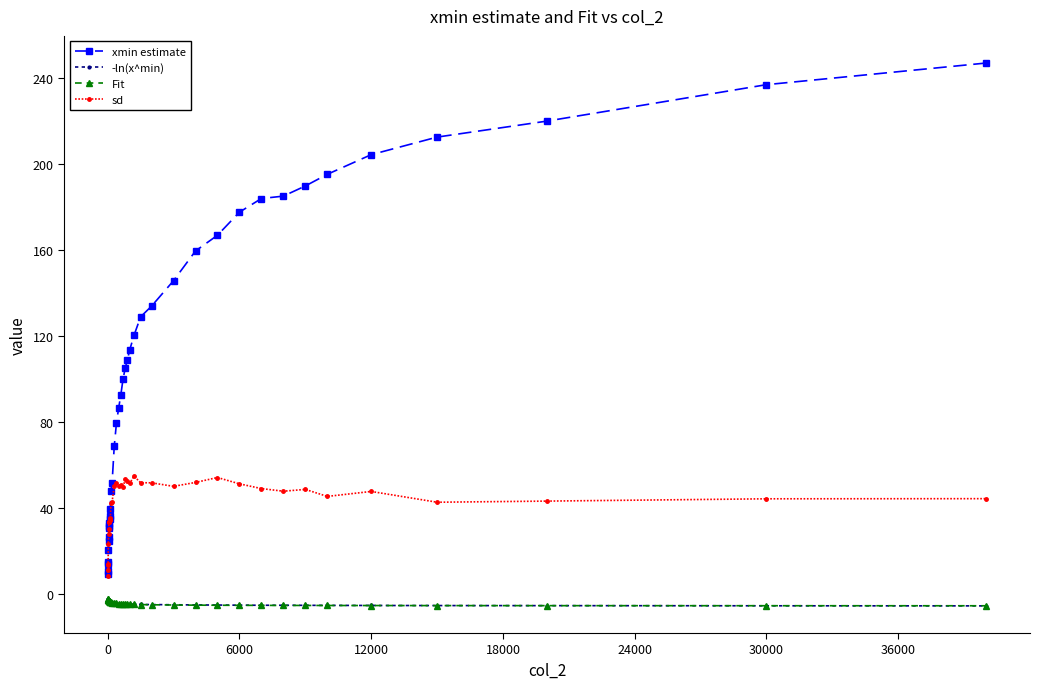

What is the highest value of the xmin estimate series?

247.1